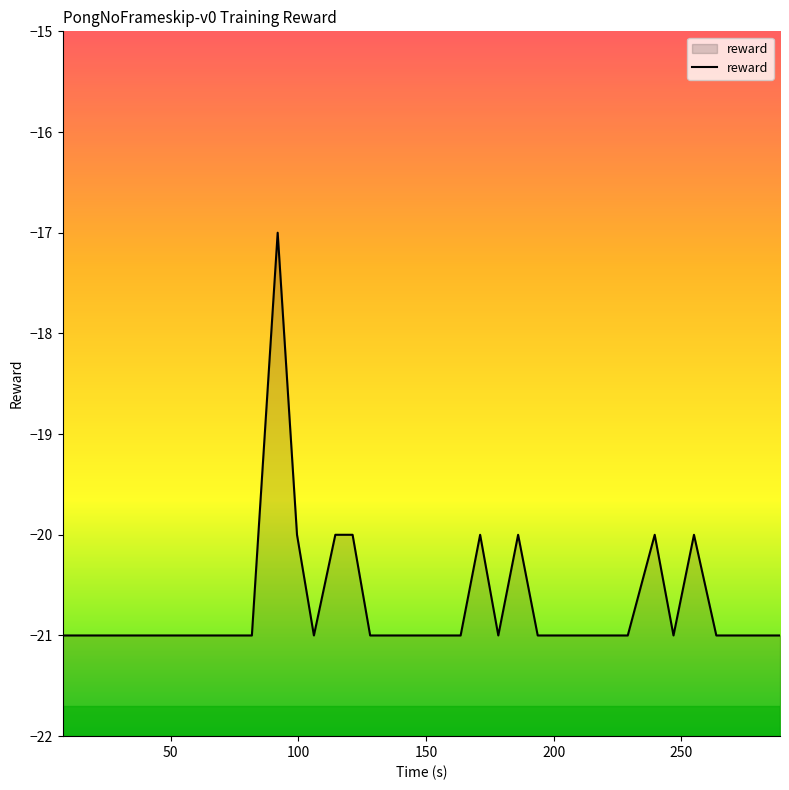

What is the sum of all values?

-808